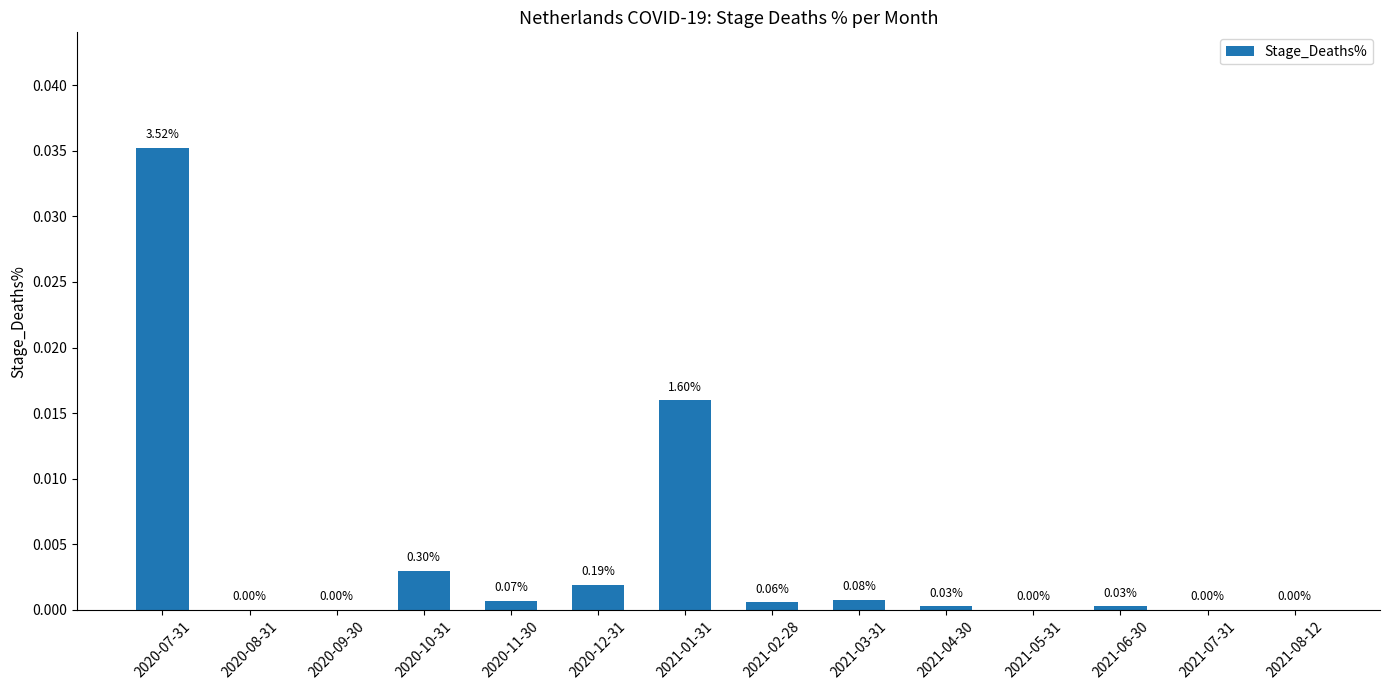

The chart shows a value of -0.0 at 2020-09-30. True or false?

False